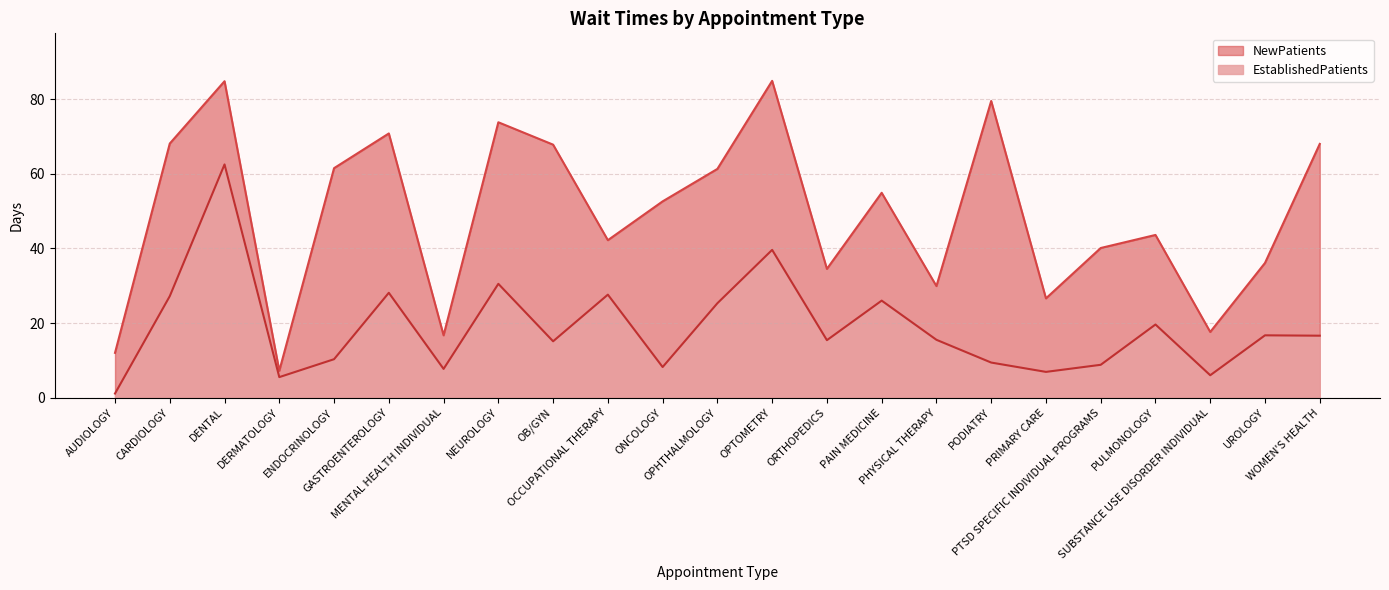

The EstablishedPatients series shows 5.5 at DERMATOLOGY. True or false?

True